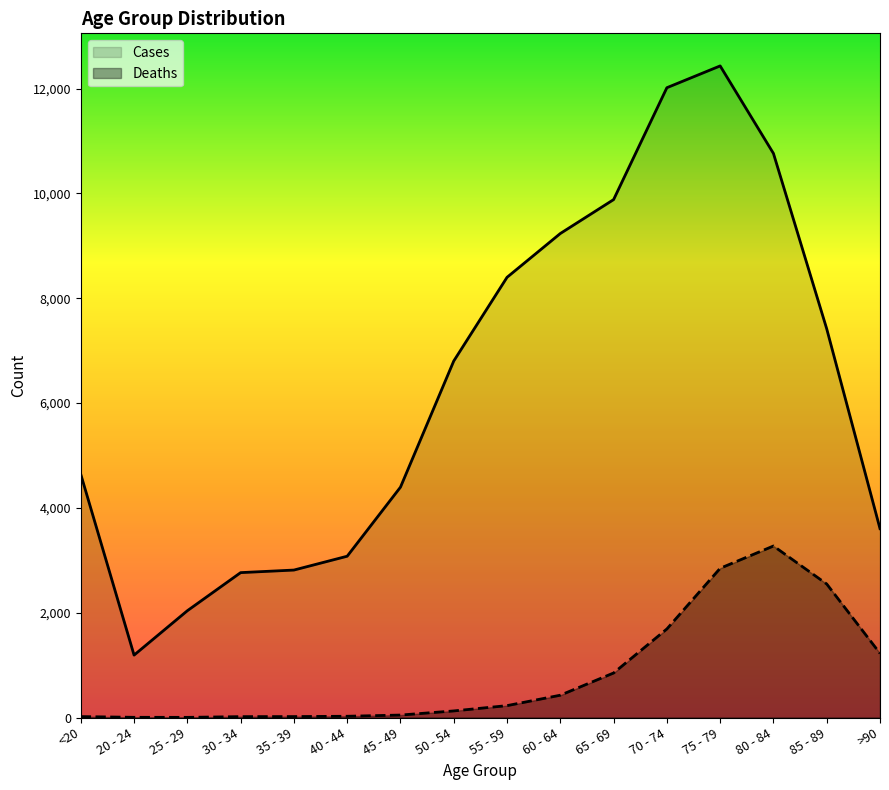

Which series has the largest total across all categories?

Cases